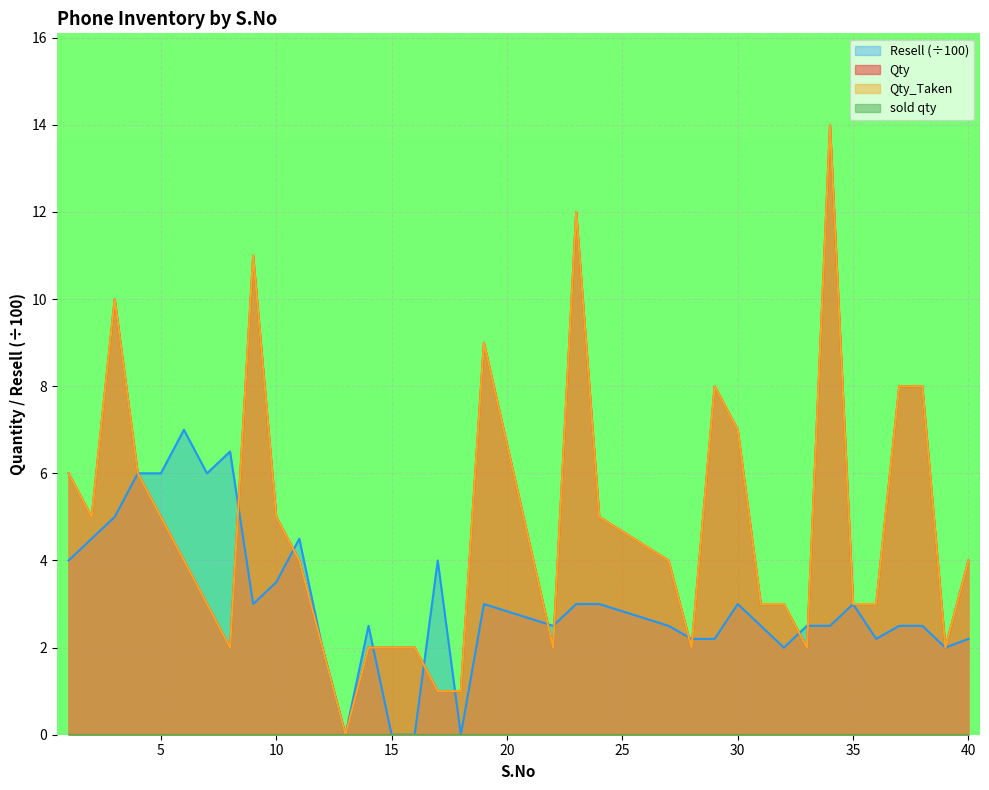

True or false: Resell has a value of 2.2 at 28.

True